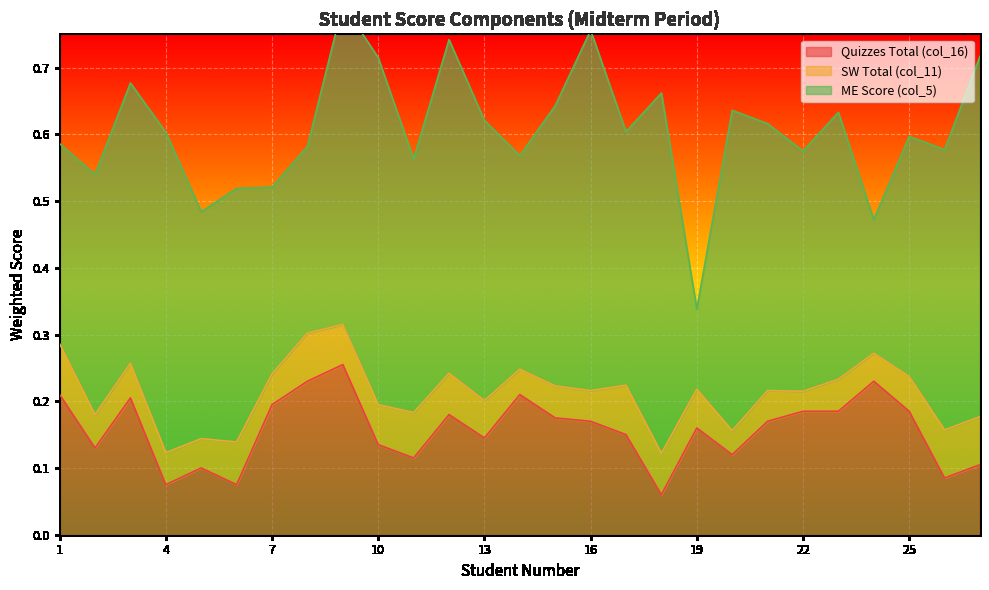

How many lines are shown in the chart?

3